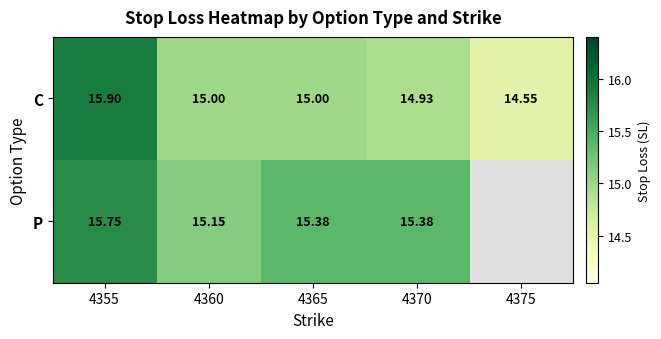

Which series has the largest range (max minus min)?

C